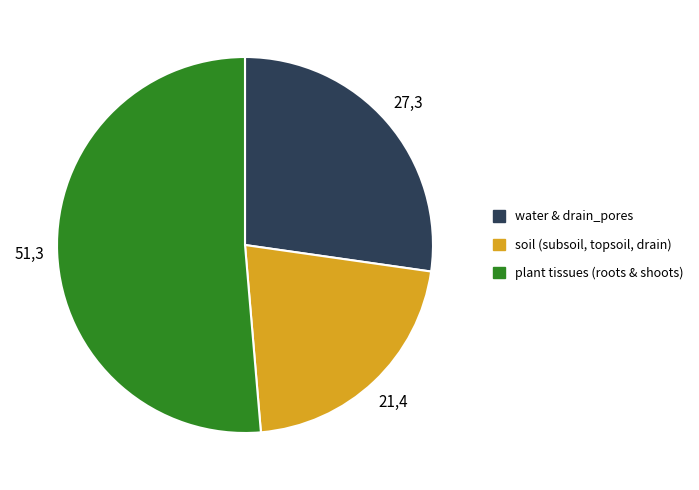

The soil (subsoil, topsoil, drain) slice represents 21% of the pie. True or false?

True